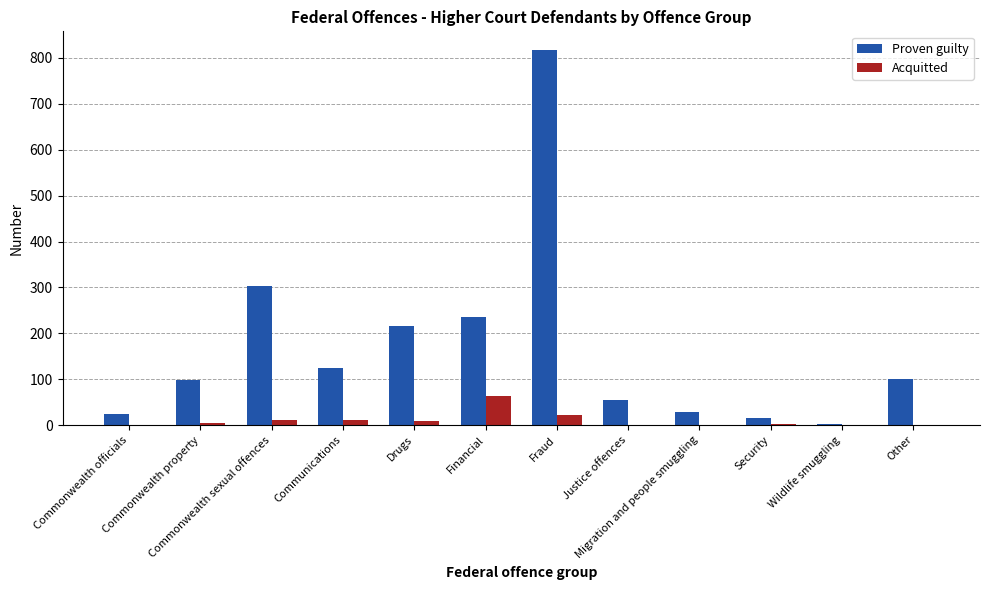

Which category has the highest value across all series?

Fraud